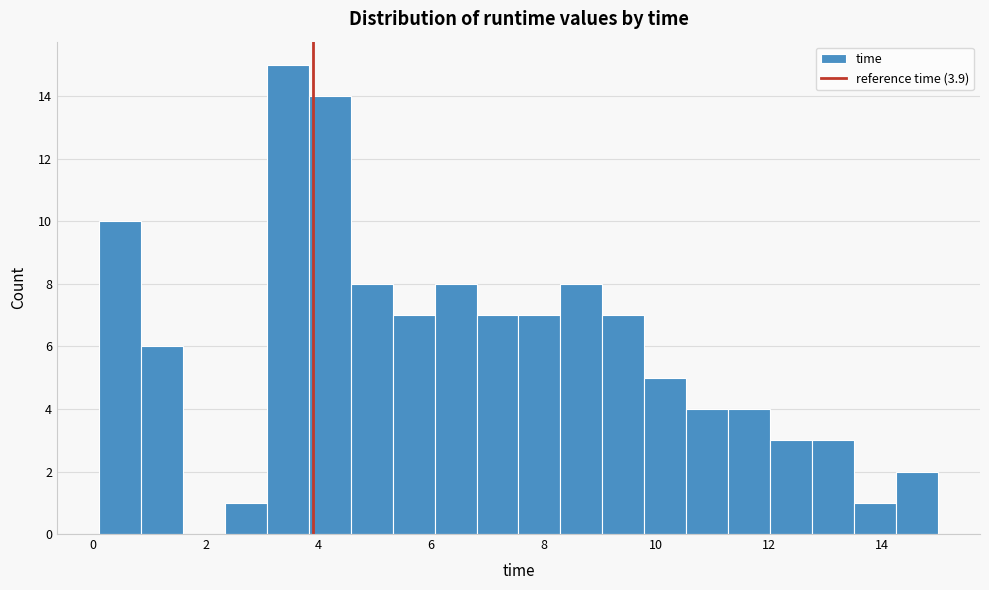

Read against the x-axis, roughly where is the centre of the tallest bar?

3.4